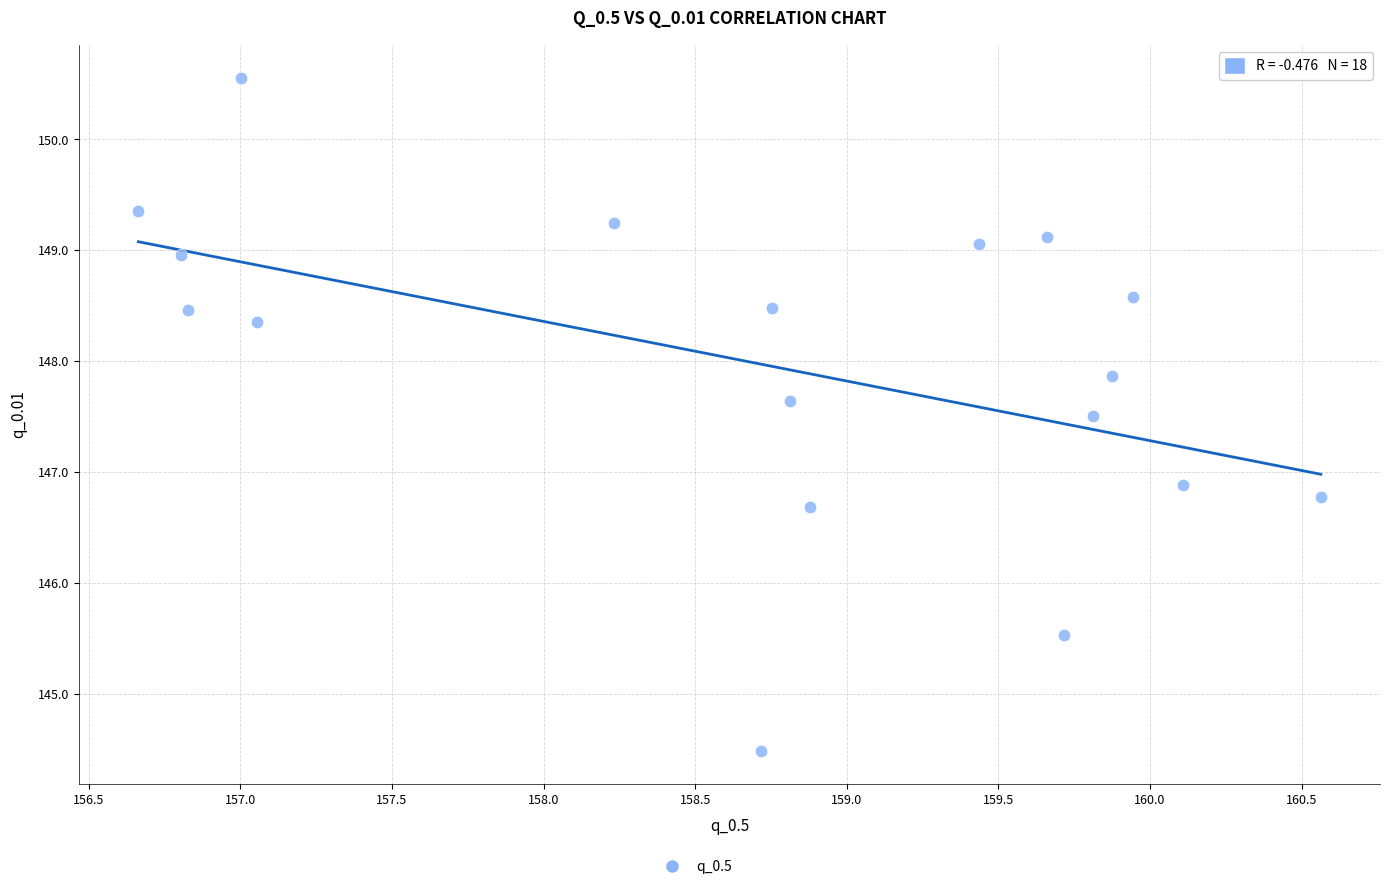

What Y value in the scatter plot is closest to 147?

146.9